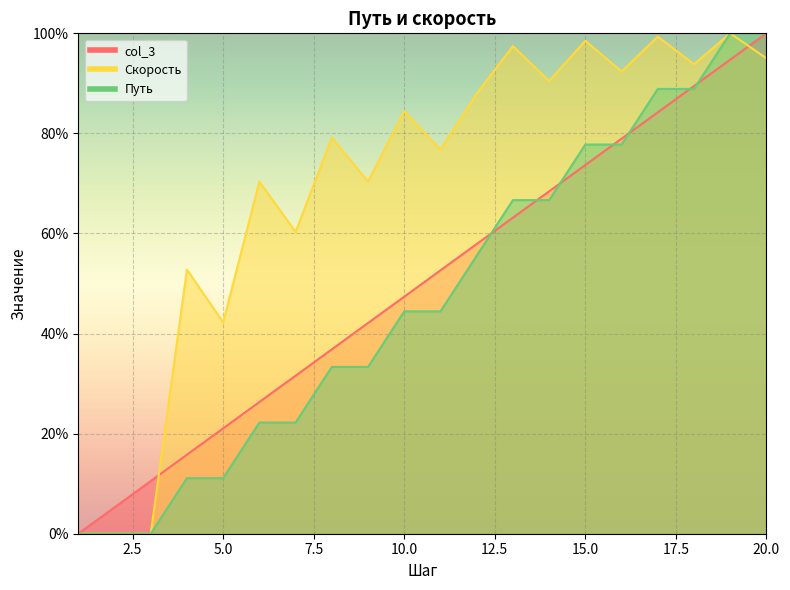

Reading left to right, what are all the values shown in this chart?

col_3: 0.0	0.1	0.1	0.2	0.2	0.3	0.3	0.4	0.4	0.5	0.5	0.6	0.6	0.7	0.7	0.8	0.8	0.9	0.9	1.0
Скорость: 0.0	0.0	0.0	0.5	0.4	0.7	0.6	0.8	0.7	0.8	0.8	0.9	1.0	0.9	1.0	0.9	1.0	0.9	1.0	0.9
Путь: 0.0	0.0	0.0	0.1	0.1	0.2	0.2	0.3	0.3	0.4	0.4	0.6	0.7	0.7	0.8	0.8	0.9	0.9	1.0	1.0